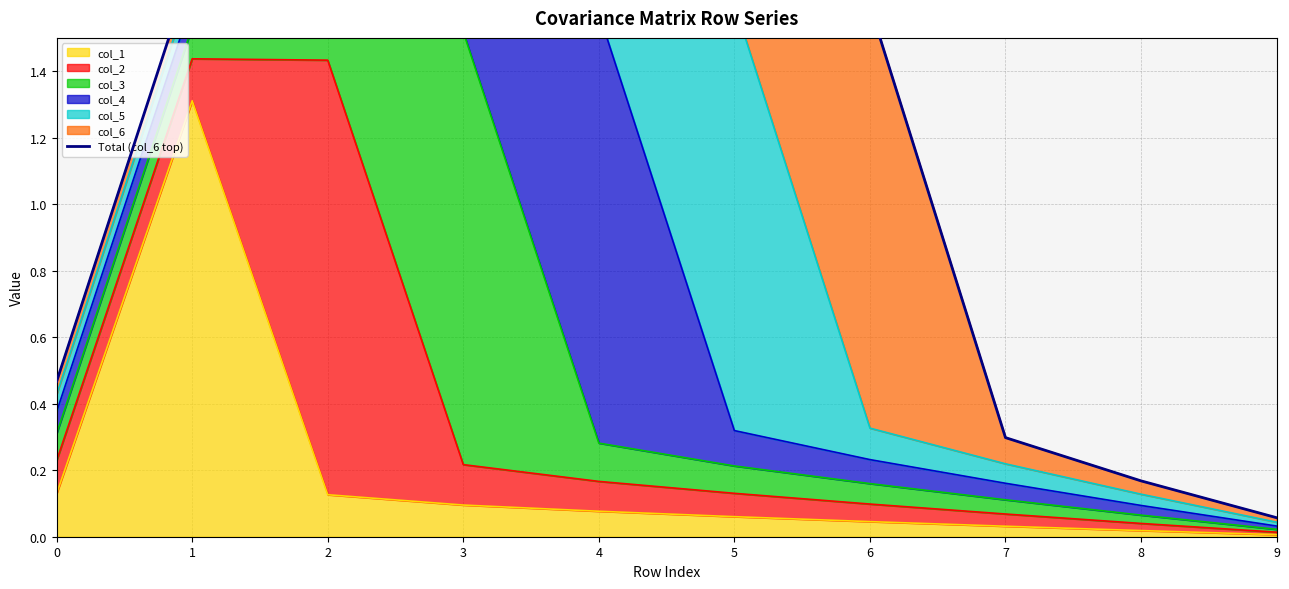

What value does the data have at 2?

1.8